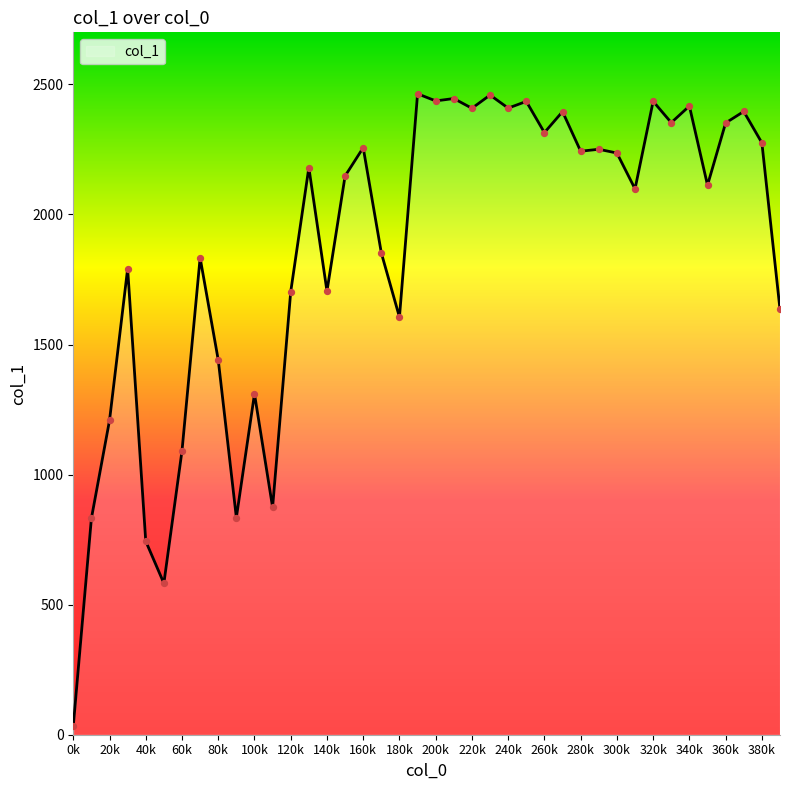

What is the difference between the maximum and minimum values?

2431.0